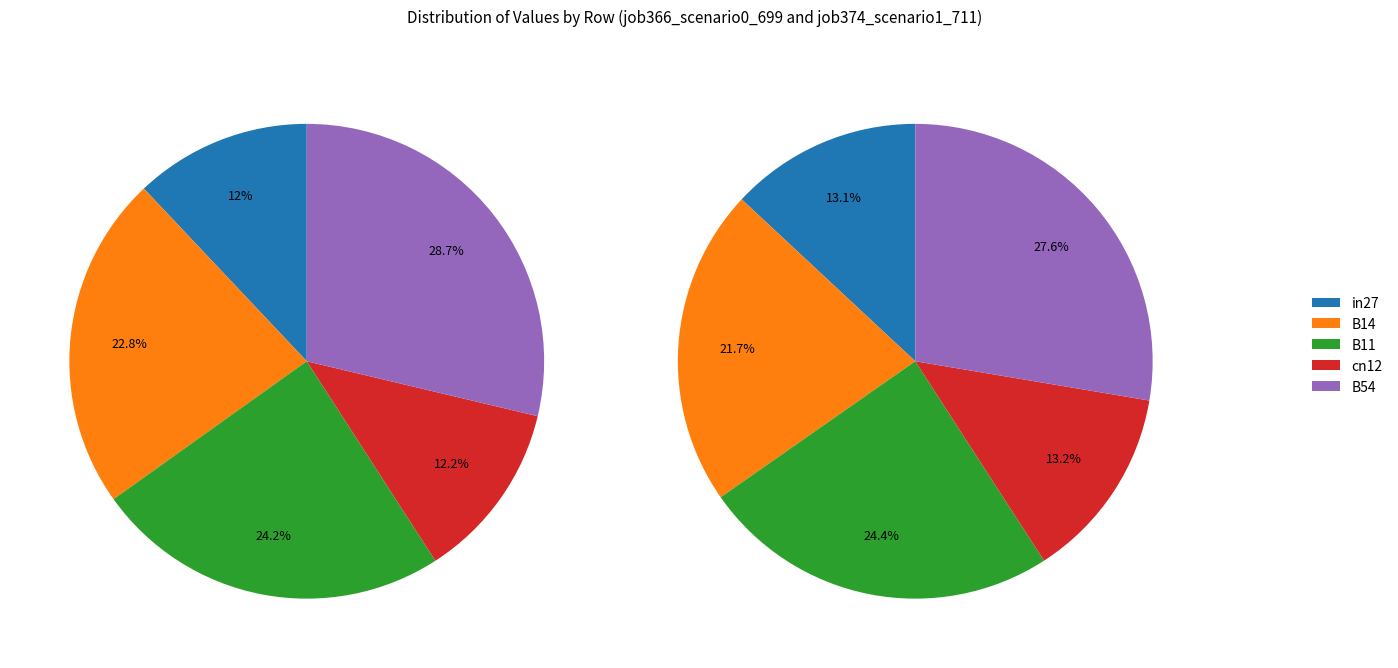

At in27, list the series in order from largest to smallest.

job374_scenario1_711, job366_scenario0_699